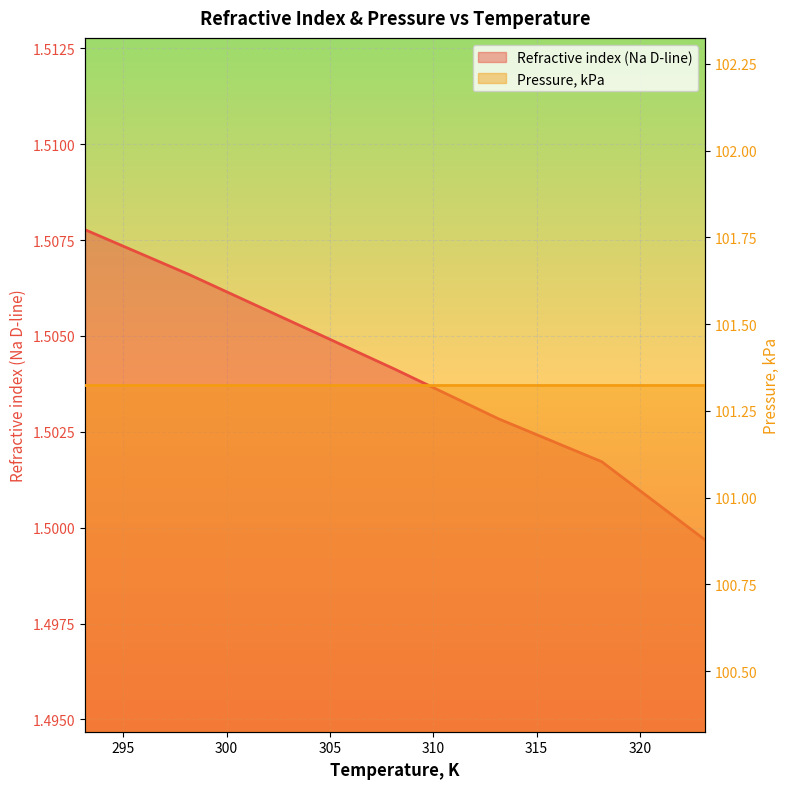

The chart shows a value of 0.3 at 318.15. True or false?

False